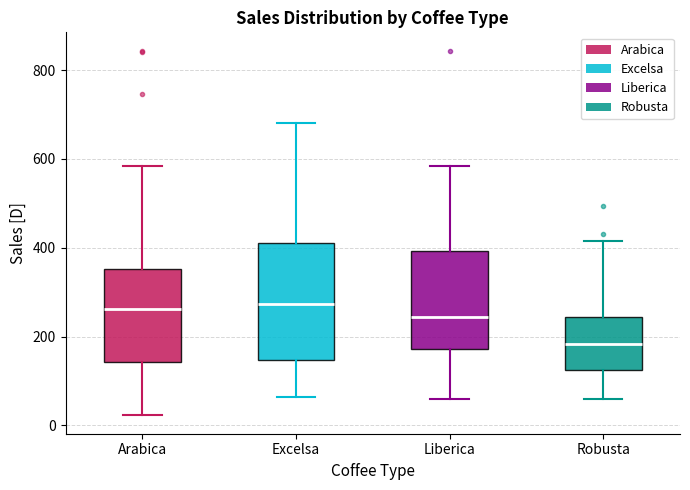

Reading left to right, read every box against the y-axis: the position of its median line, the range the box covers, and the ends of its whiskers. The values are not printed on the chart, so give them approximately, as read against the axis.

Arabica: median 260, box 140 to 360, whiskers 20 to 580
Excelsa: median 280, box 140 to 400, whiskers 60 to 680
Liberica: median 240, box 180 to 400, whiskers 60 to 580
Robusta: median 180, box 120 to 240, whiskers 60 to 420